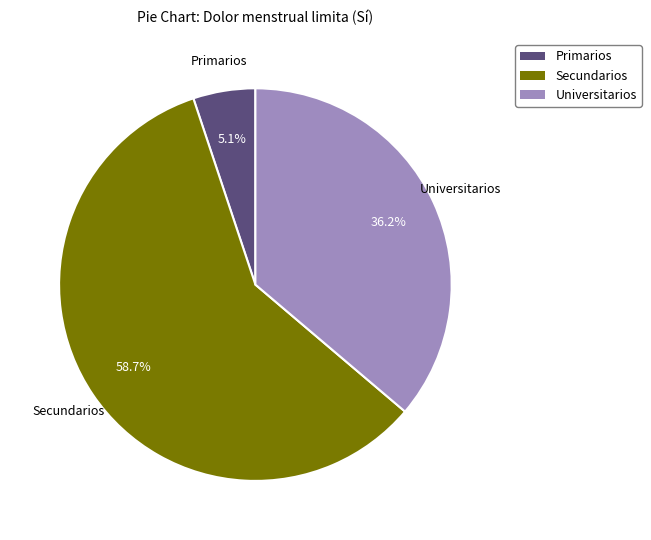

To the nearest percent, what portion does Secundarios represent?

59%